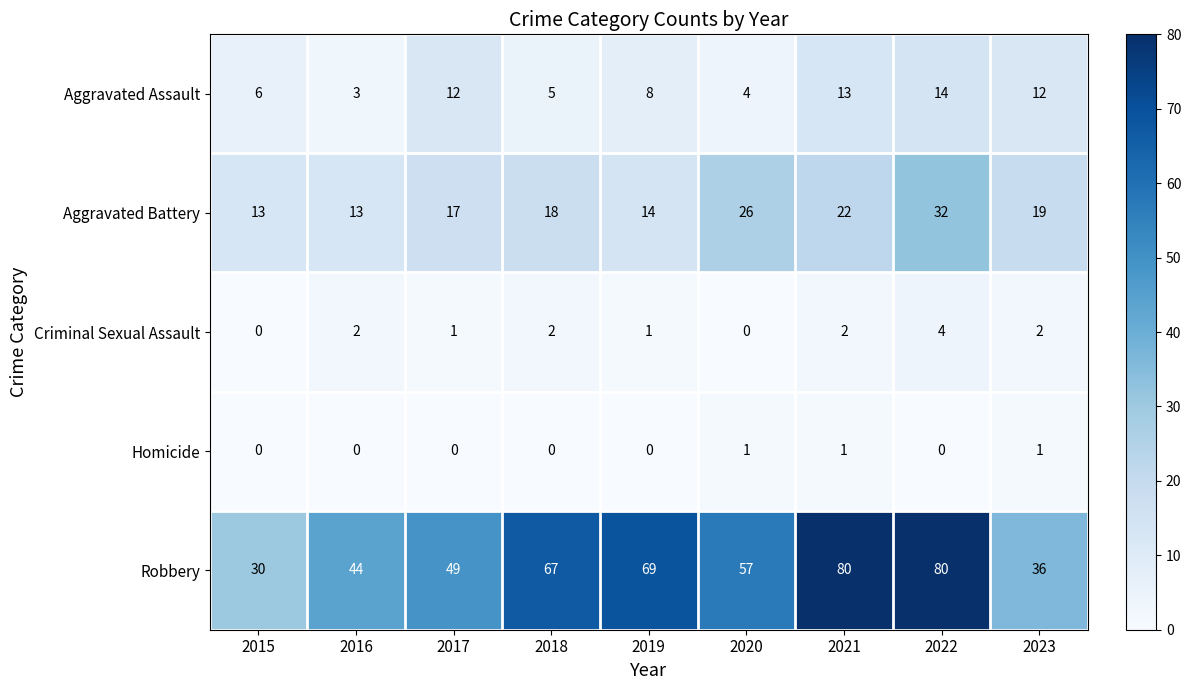

Which series has the largest range (max minus min)?

Robbery